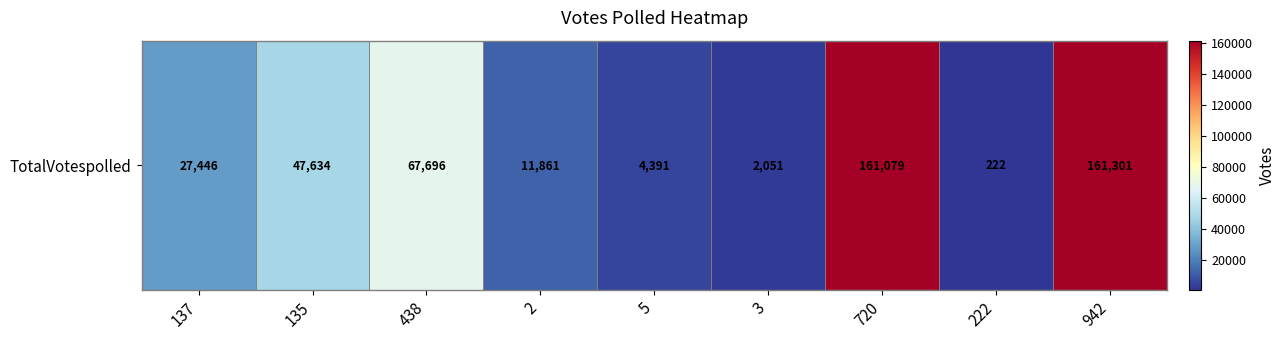

Where is the data nearest to the value 80761?

438